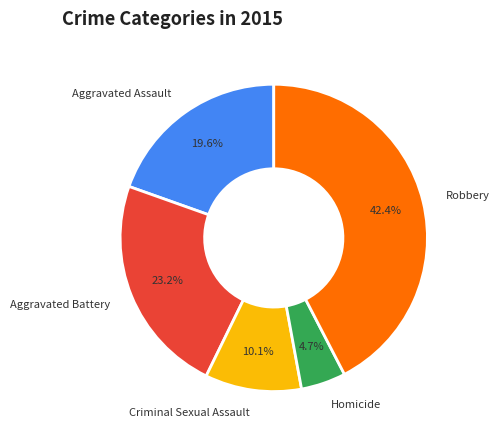

Does any single category account for the majority?

No